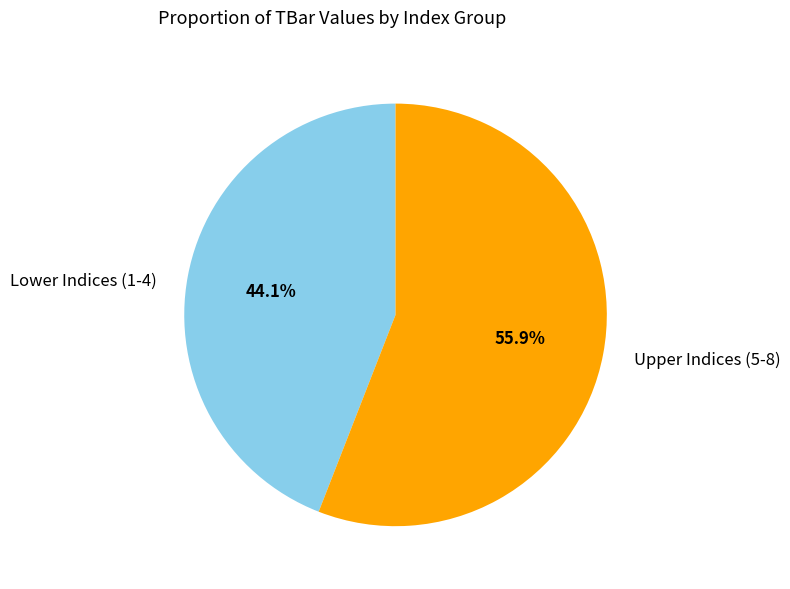

Between Upper Indices (5-8) and Lower Indices (1-4), which is larger?

Upper Indices (5-8)